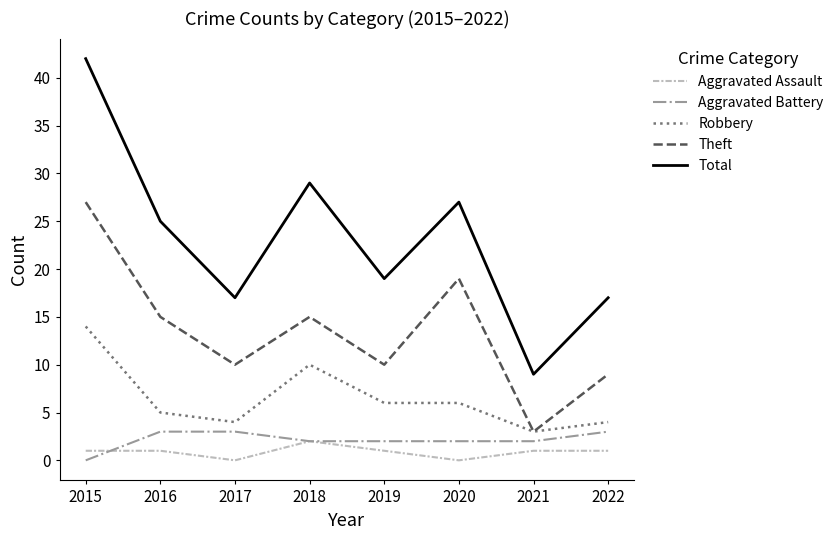

The value of Theft at 2019 is 3. True or false?

False